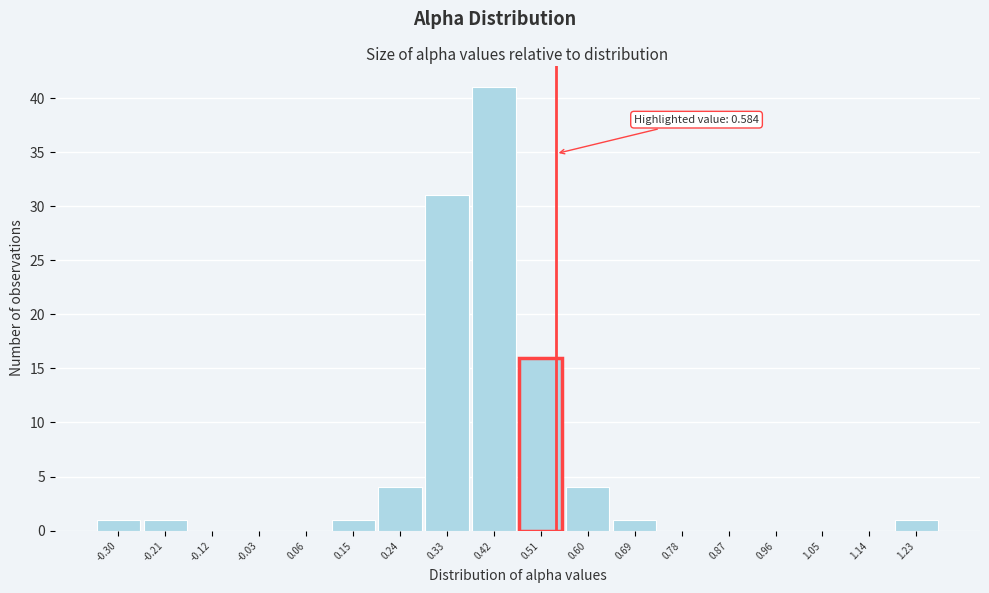

Reading left to right, extract all data points from this chart.

-0.30=1	-0.21=1	-0.12=0	-0.03=0	0.06=0	0.15=1	0.24=4	0.33=31	0.42=41	0.51=16	0.60=4	0.69=1	0.78=0	0.87=0	0.96=0	1.05=0	1.14=0	1.23=1